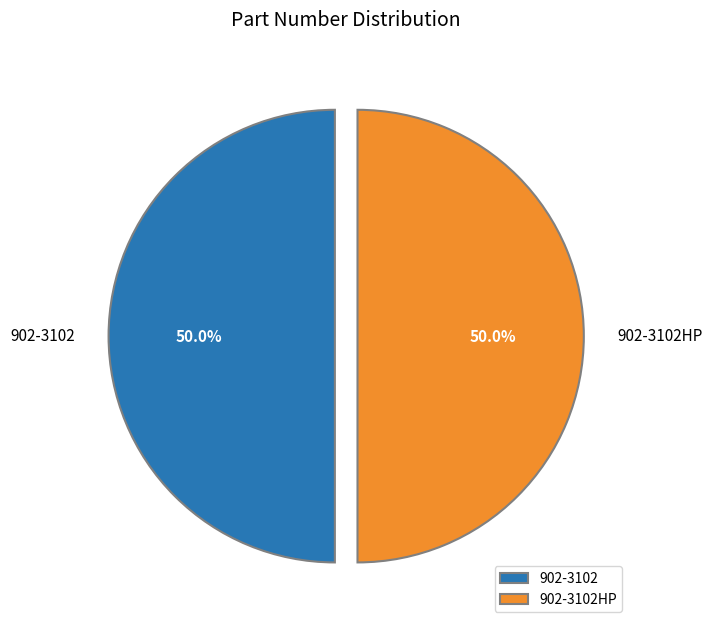

Approximately how many times larger is the value at 902-3102 compared to 902-3102HP?

1.0